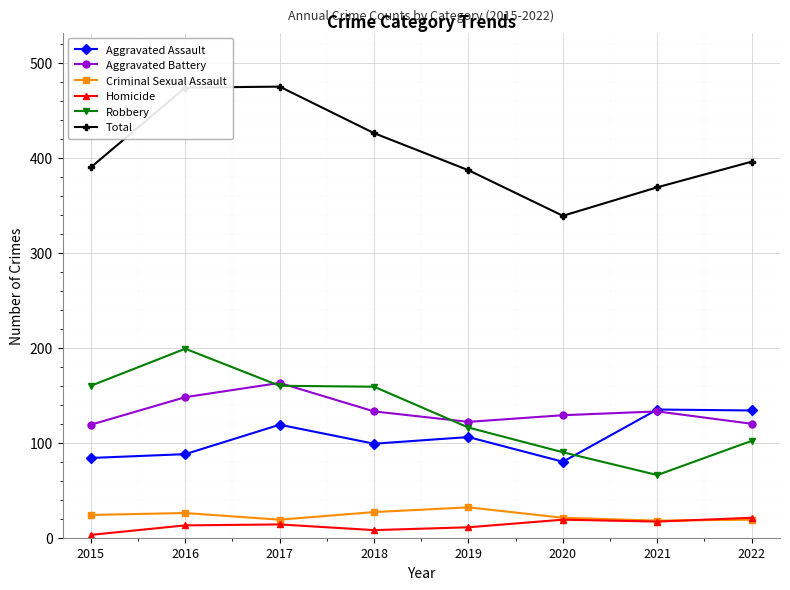

True or false: Robbery and Homicide intersect in this chart.

False